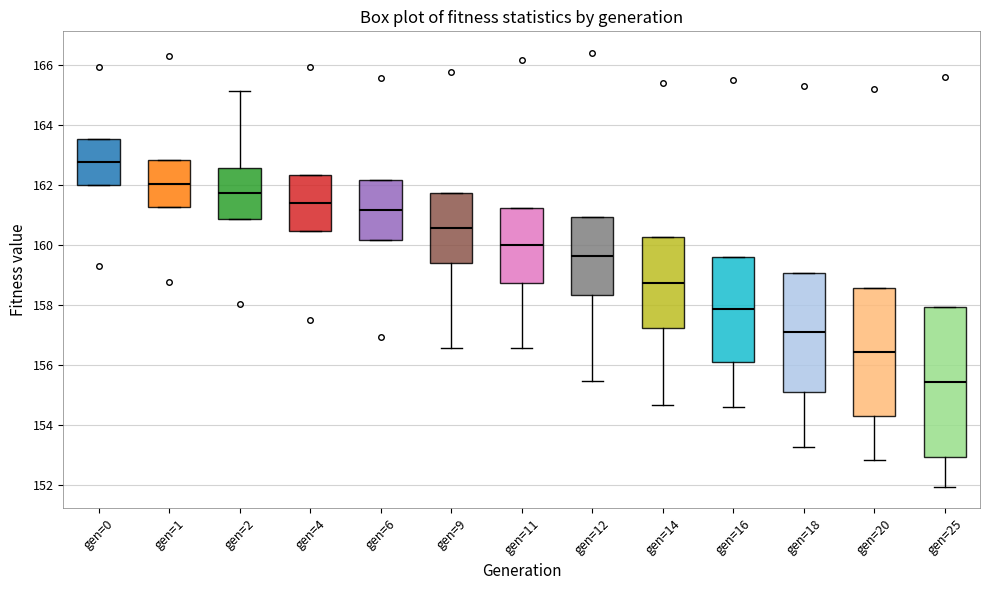

Where is the upper edge of the box for gen=11 on the y-axis? The values are not printed on the chart, so give them approximately, as read against the axis.

161.2